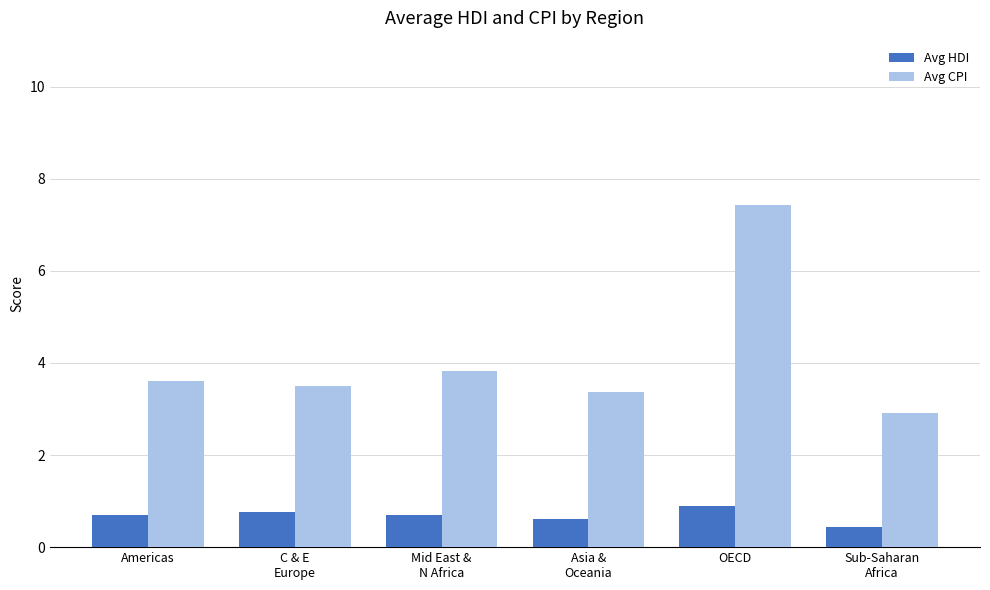

Which series has the largest total across all categories?

Avg CPI